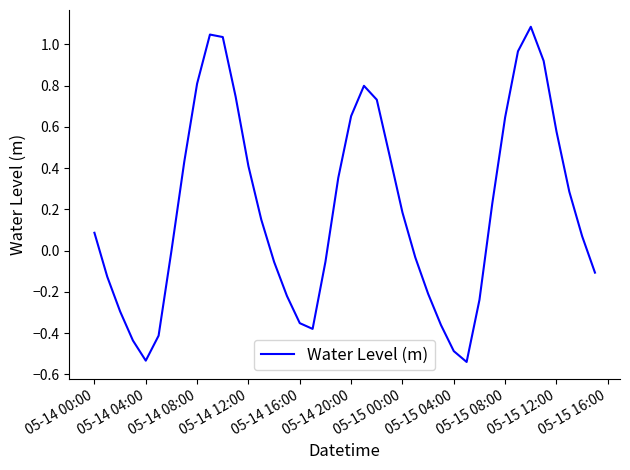

What is the difference between the maximum and minimum values?

1.6